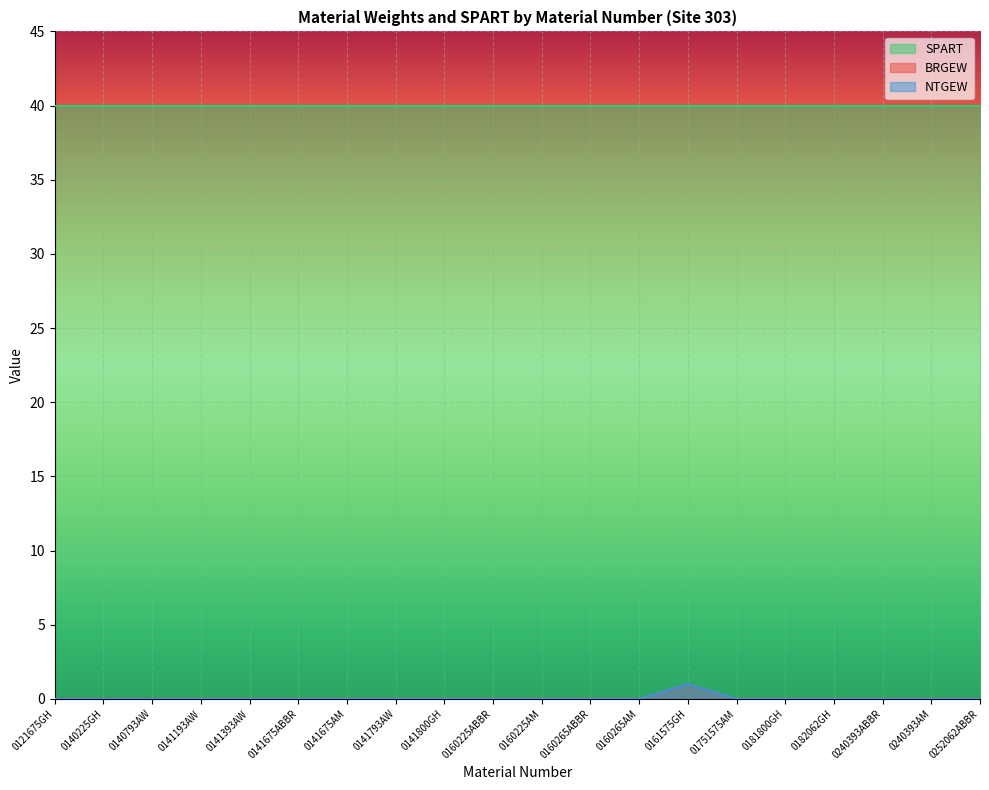

Is it true that BRGEW equals 0 at 0160265ABBR?

True